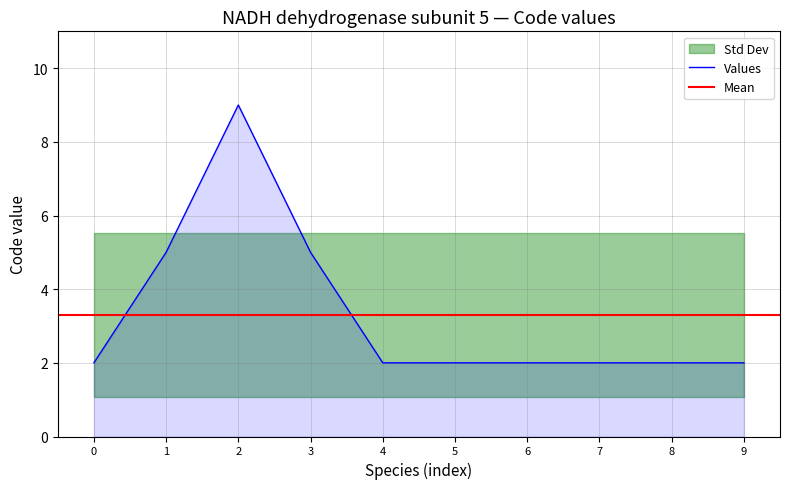

True or false: the data has more than 2 interior local peaks.

False